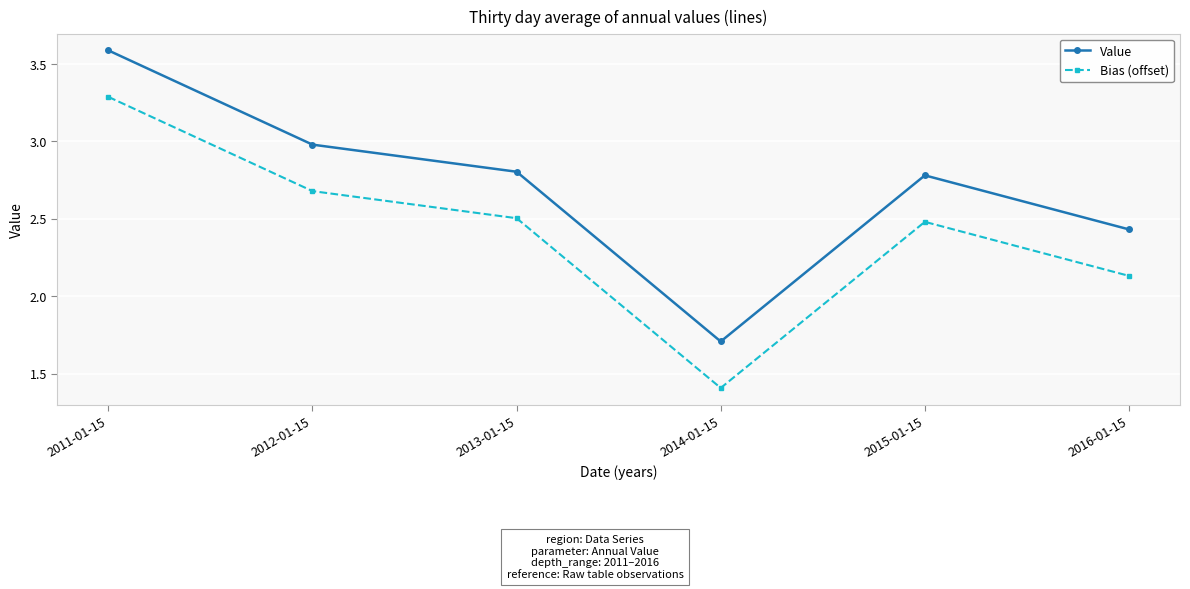

Where is Value nearest to the value 2?

2014-01-15